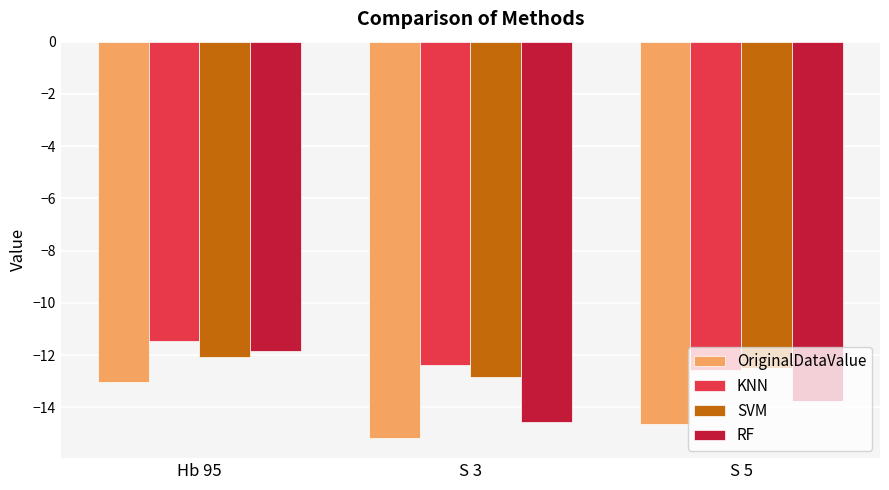

What position from the right is S 3?

2